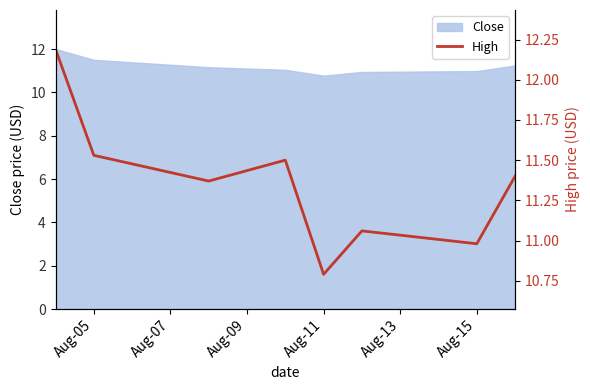

What is the minimum value for Close?

10.8